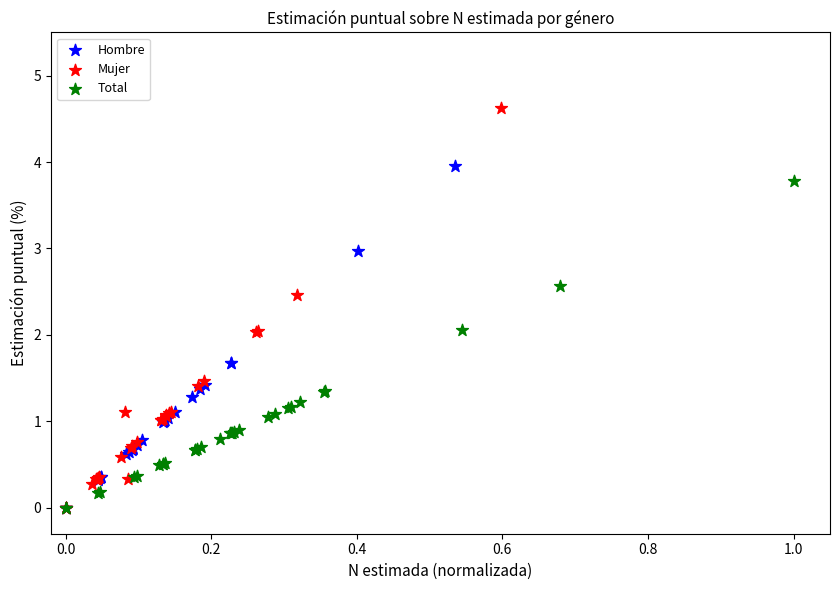

What are all the series names shown in the legend?

Hombre, Mujer, Total